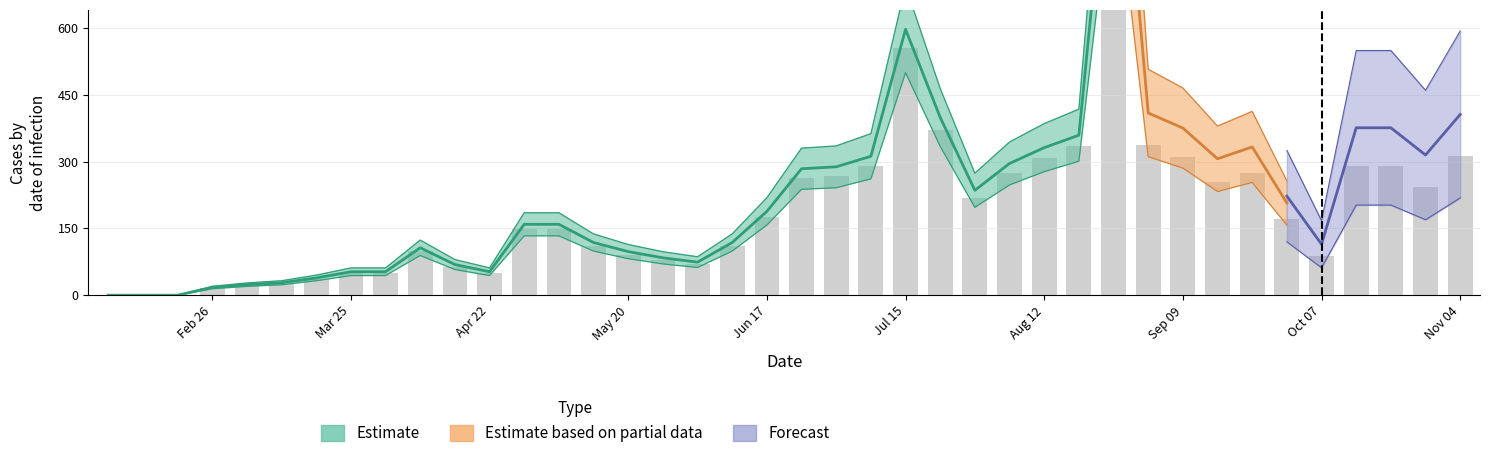

What is the change in value from Jun 17 to Oct 07?

-87